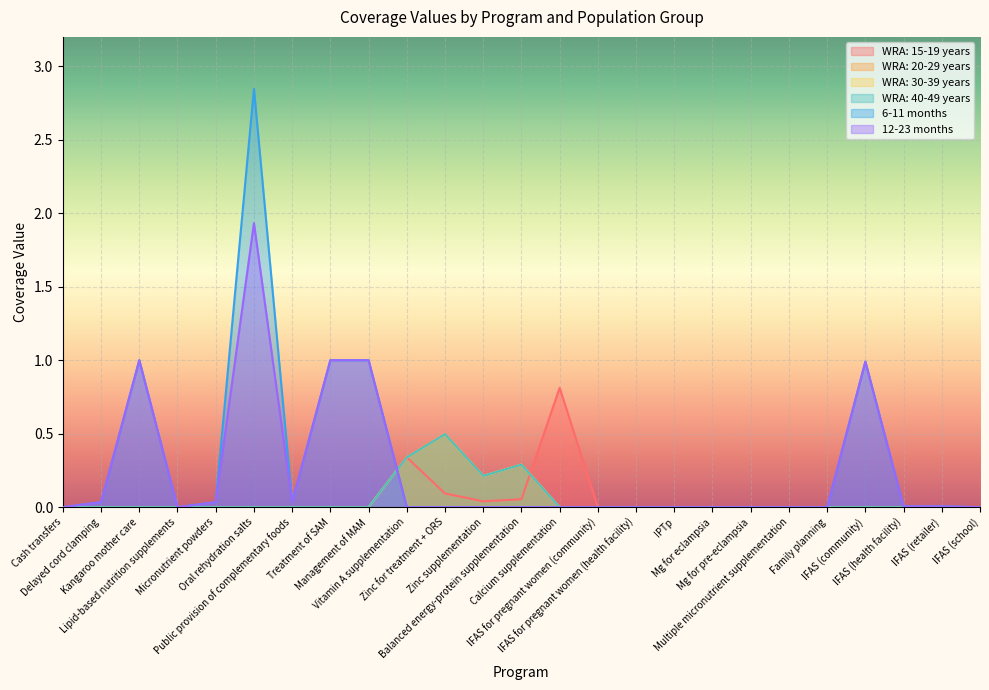

Which series changed the most between Treatment of SAM and Balanced energy-protein supplementation?

6-11 months